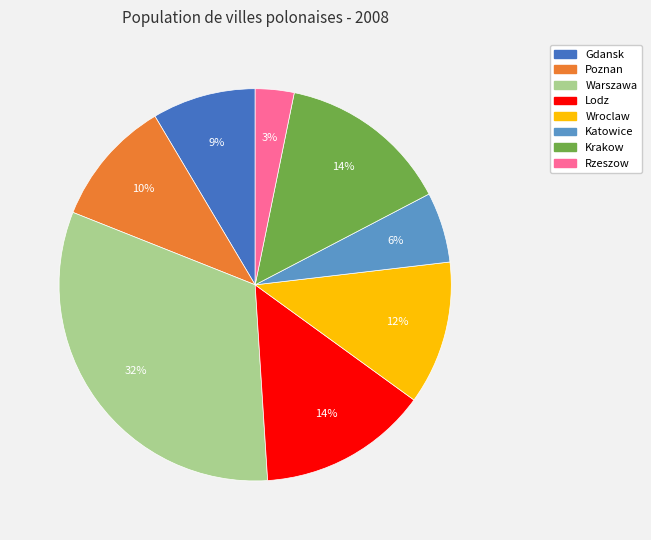

Which category has the biggest portion of the pie?

Warszawa